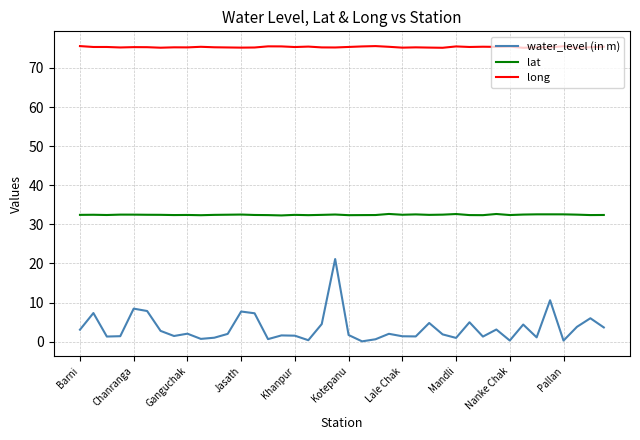

What is the difference between the maximum and minimum values in the long series?

0.5